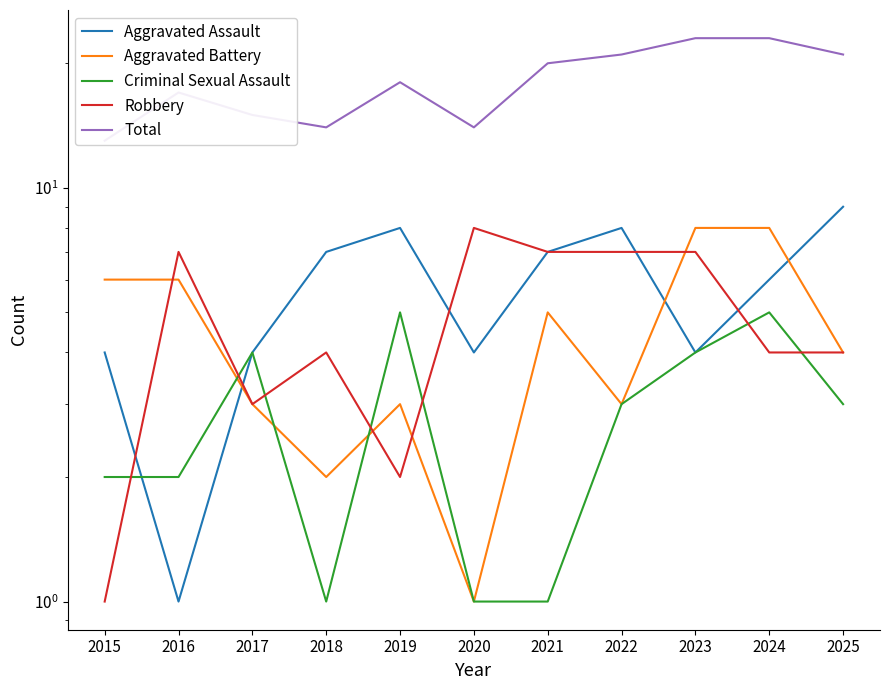

Which category has the highest value in the Robbery series?

2020